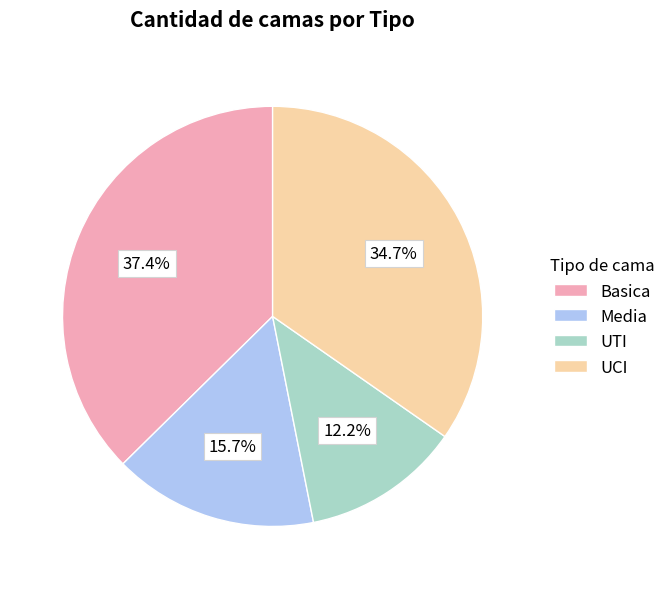

Does Media account for over 50% of the chart?

No